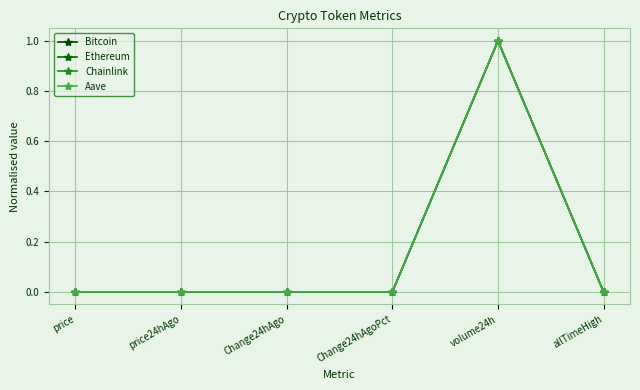

How many categories are shown in the chart?

6